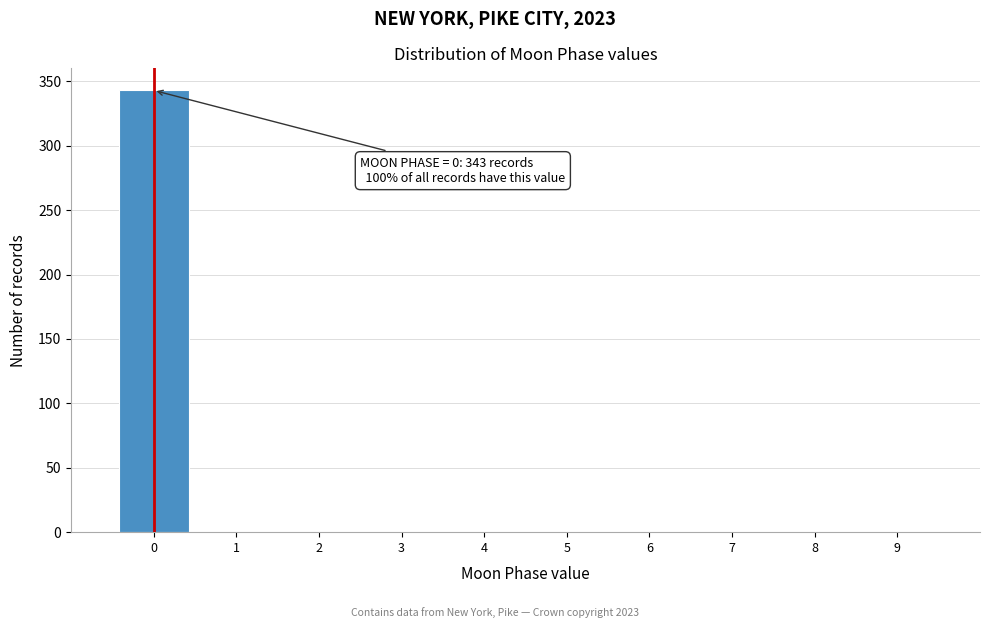

Which range on the x-axis has the tallest bar?

-0.5 to 0.5